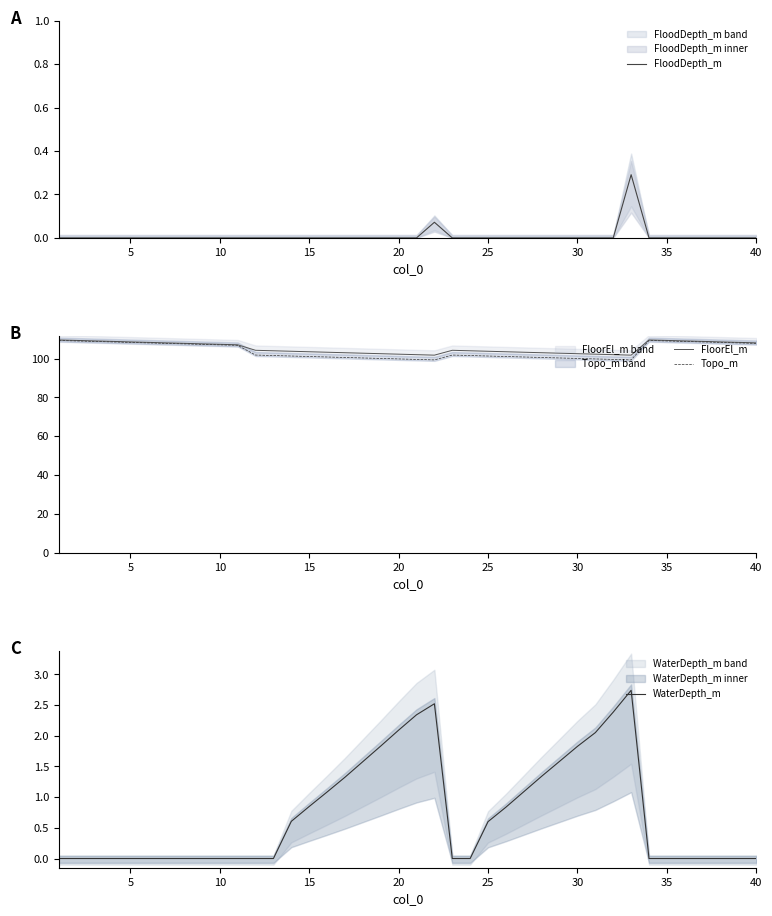

How many values in FloodDepth_m are above zero?

2